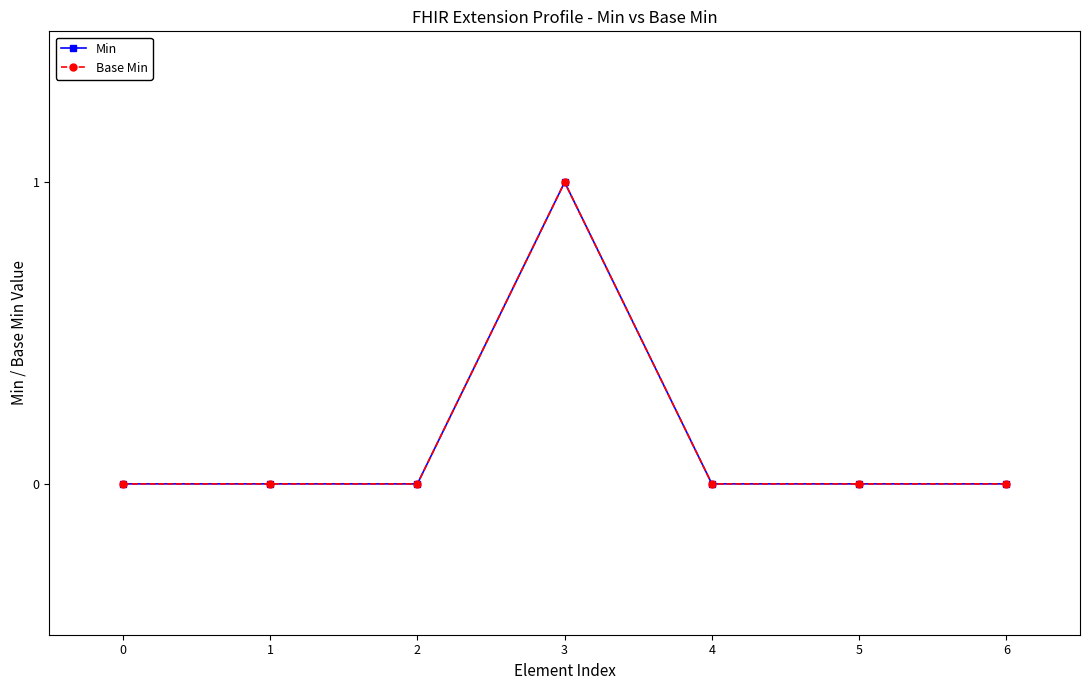

Which series changed the most between 1 and 5?

Min